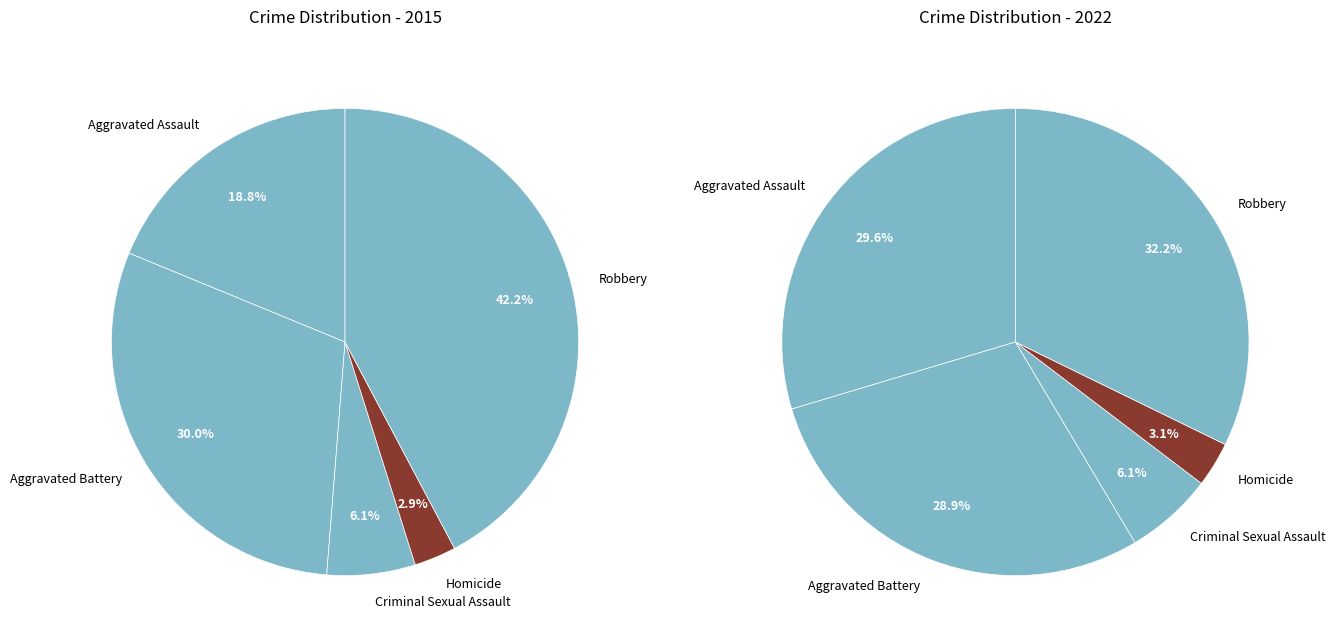

To the nearest percent, what is the difference between the largest and smallest slice percentages?

39%